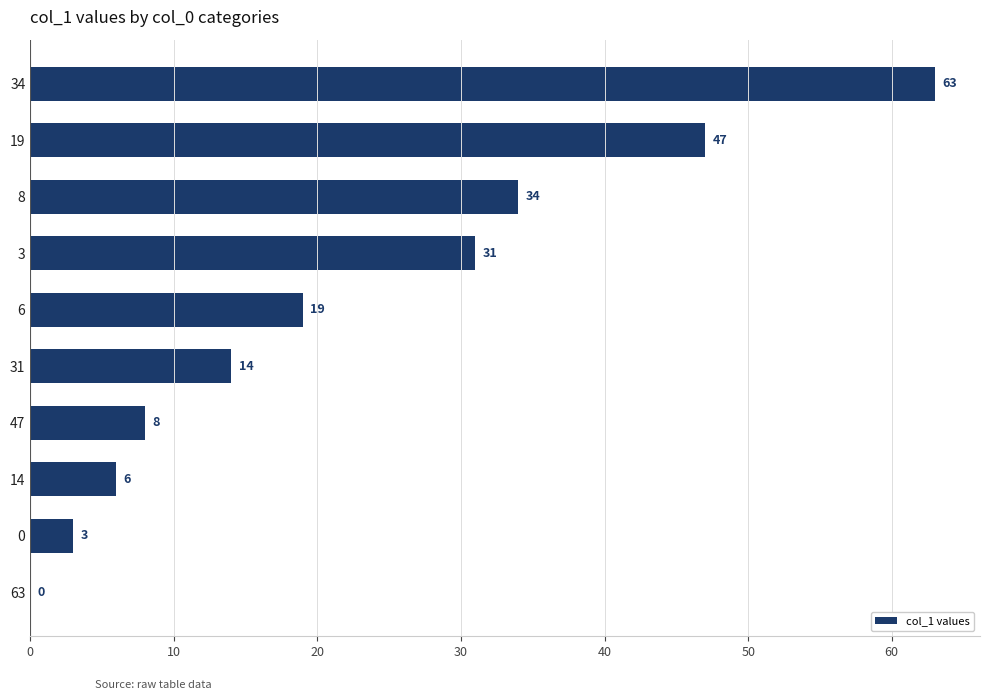

At which category does the chart reach its peak across all series?

34